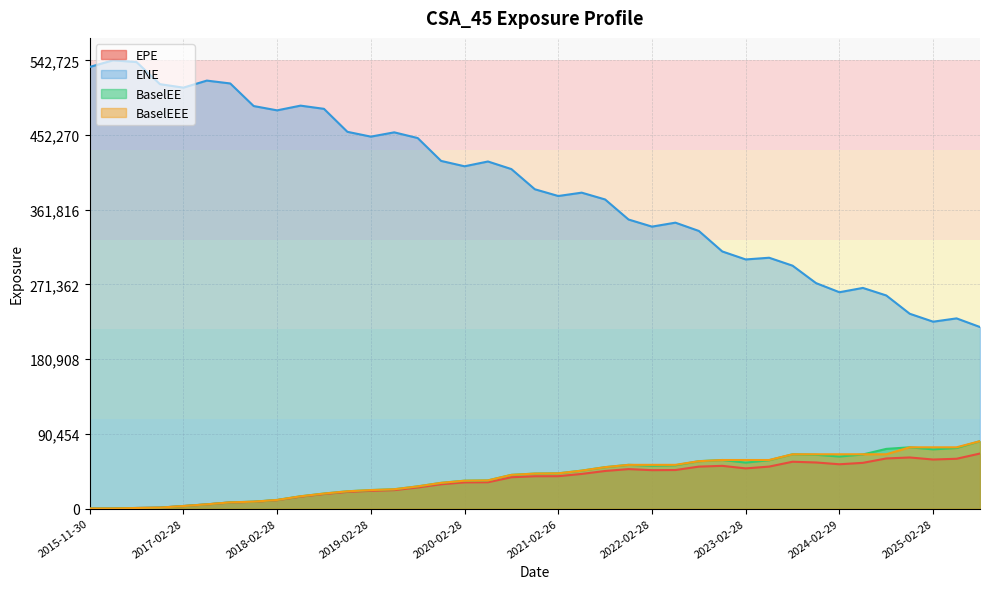

Does the chart display data point markers on the line(s)?

No